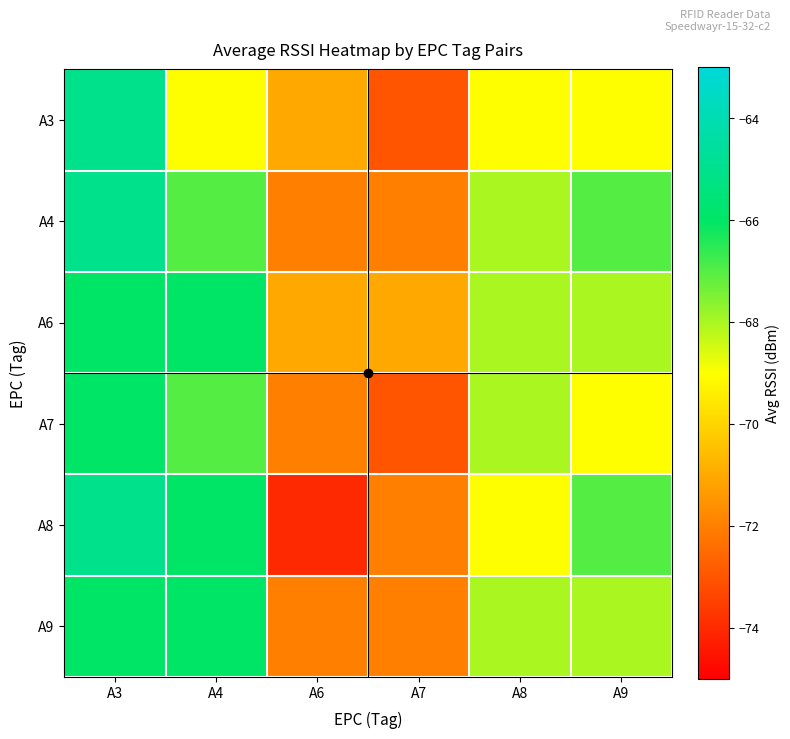

Reading left to right, list all the values displayed in this chart.

A3: A3=-65	A4=-69	A6=-71	A7=-73	A8=-69	A9=-69
A4: A3=-65	A4=-67	A6=-72	A7=-72	A8=-68	A9=-67
A6: A3=-66	A4=-66	A6=-71	A7=-71	A8=-68	A9=-68
A7: A3=-66	A4=-67	A6=-72	A7=-73	A8=-68	A9=-69
A8: A3=-65	A4=-66	A6=-74	A7=-72	A8=-69	A9=-67
A9: A3=-66	A4=-66	A6=-72	A7=-72	A8=-68	A9=-68